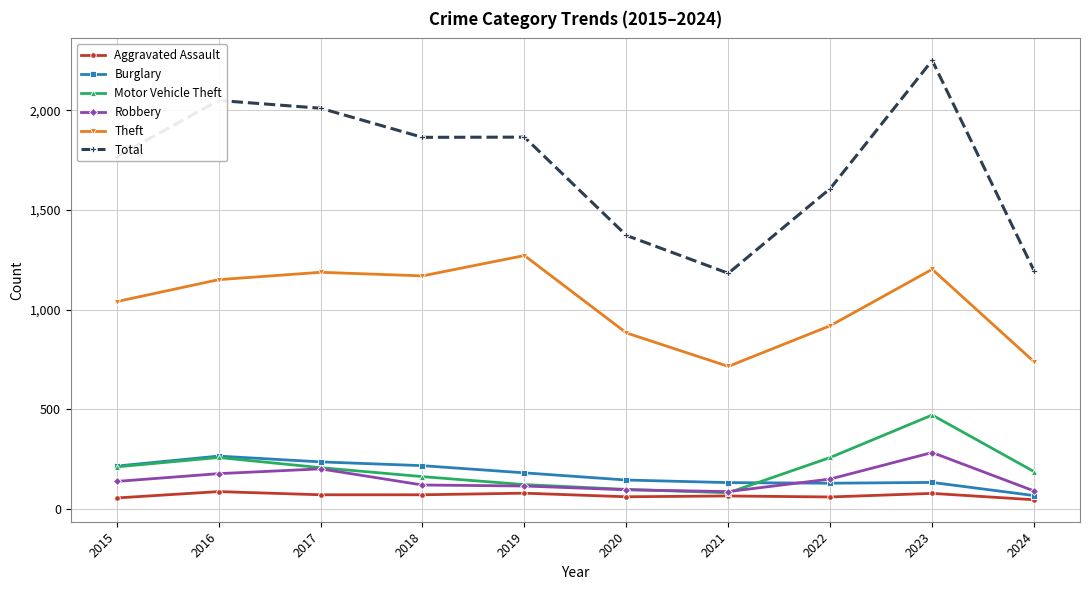

What is the maximum value shown in the chart?

2251